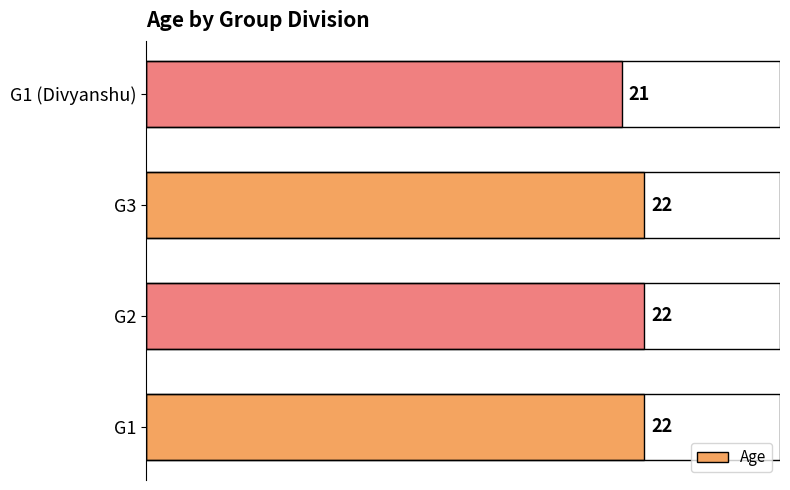

How many bars are there in total?

4